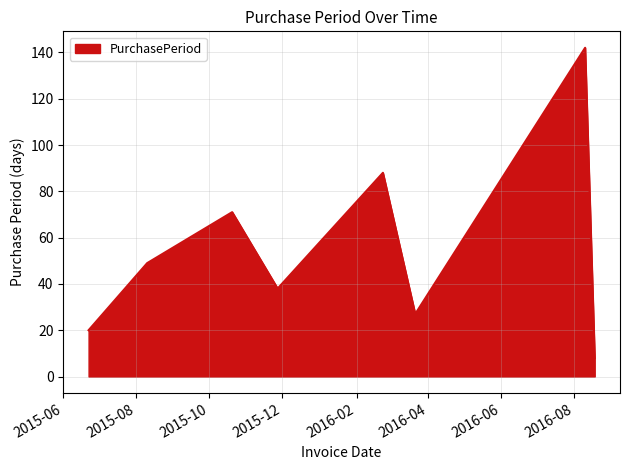

True or false: the data has more than 0 interior local peaks.

True